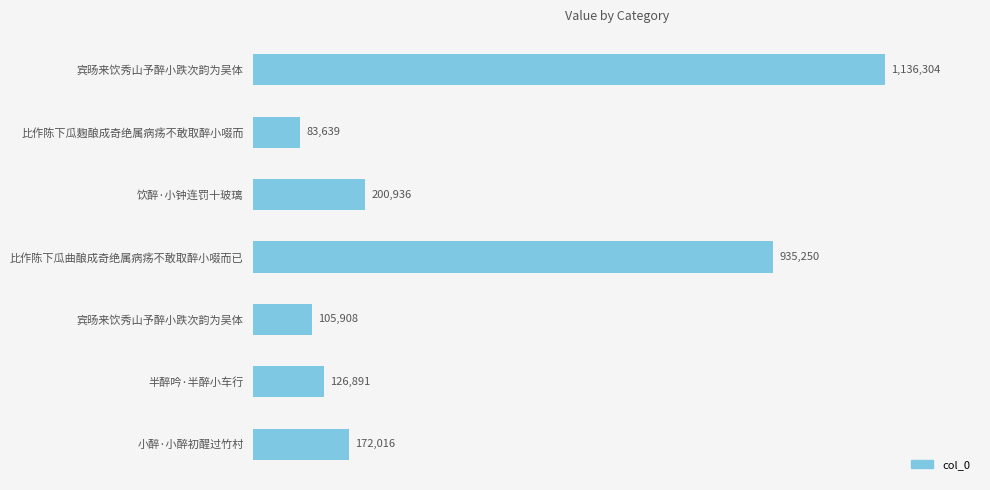

Does the chart contain any negative values?

No